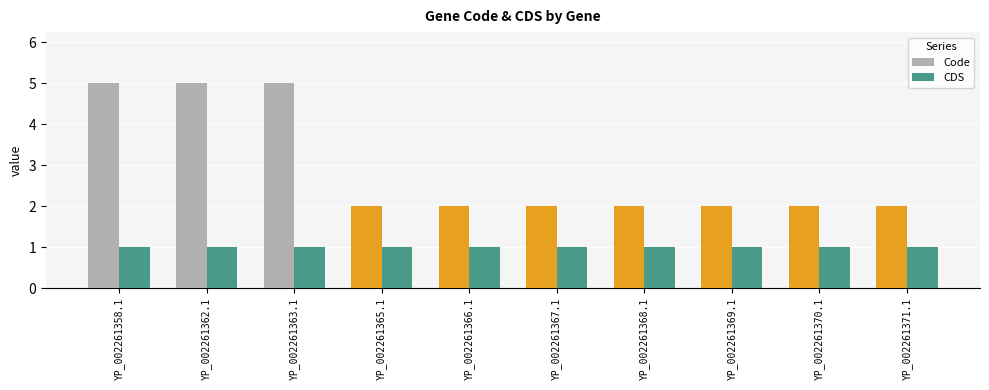

What is the maximum value shown in the chart?

5